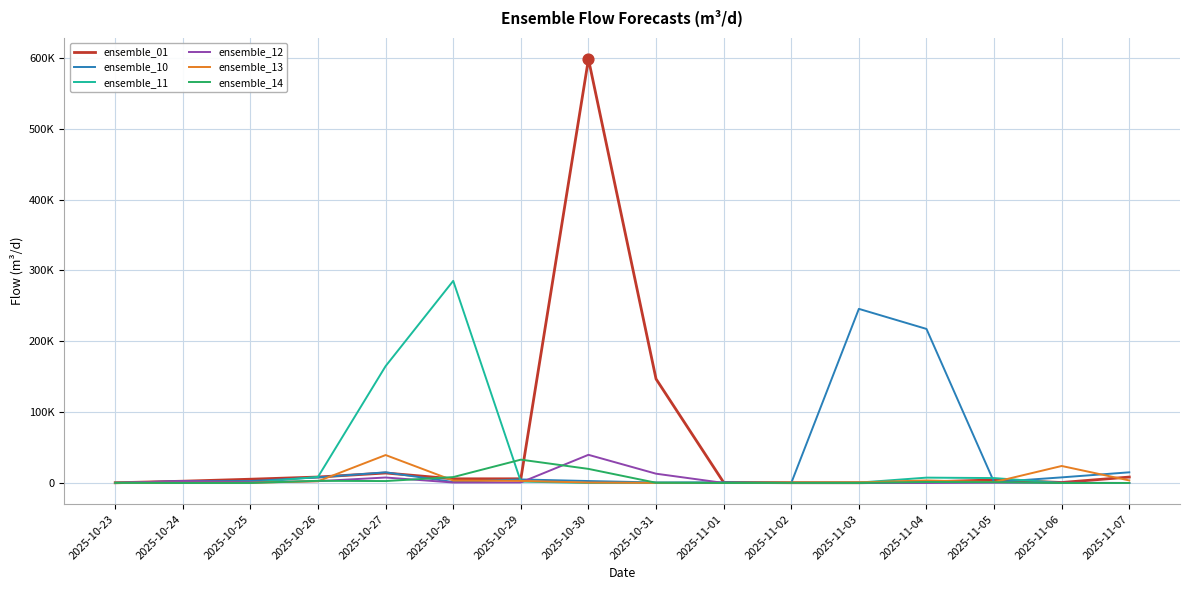

At which category is the sum across all series the highest?

2025-10-30